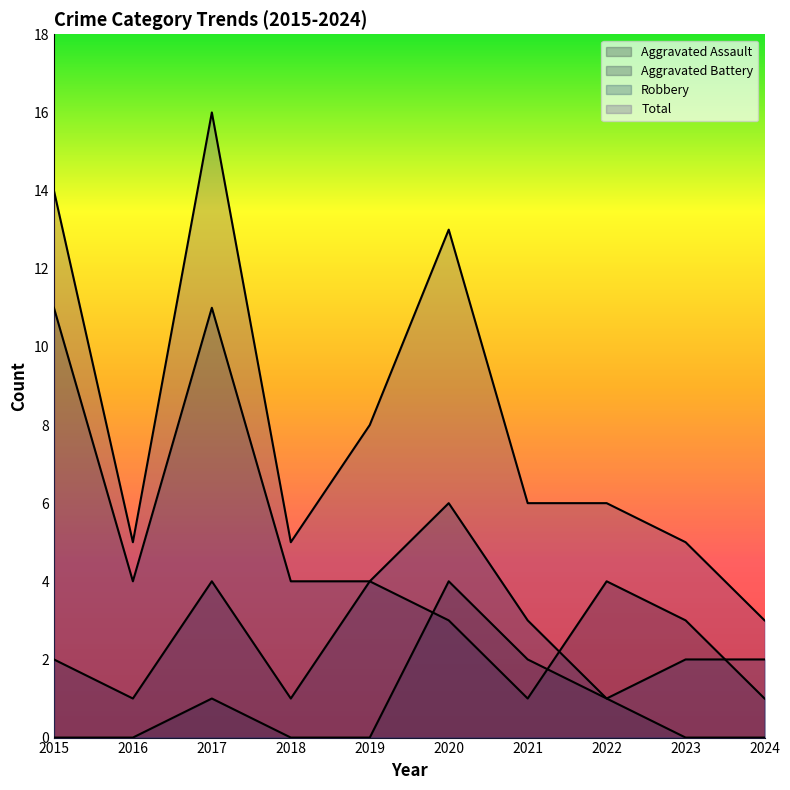

True or false: Aggravated Battery has more than 2 interior local peaks.

True